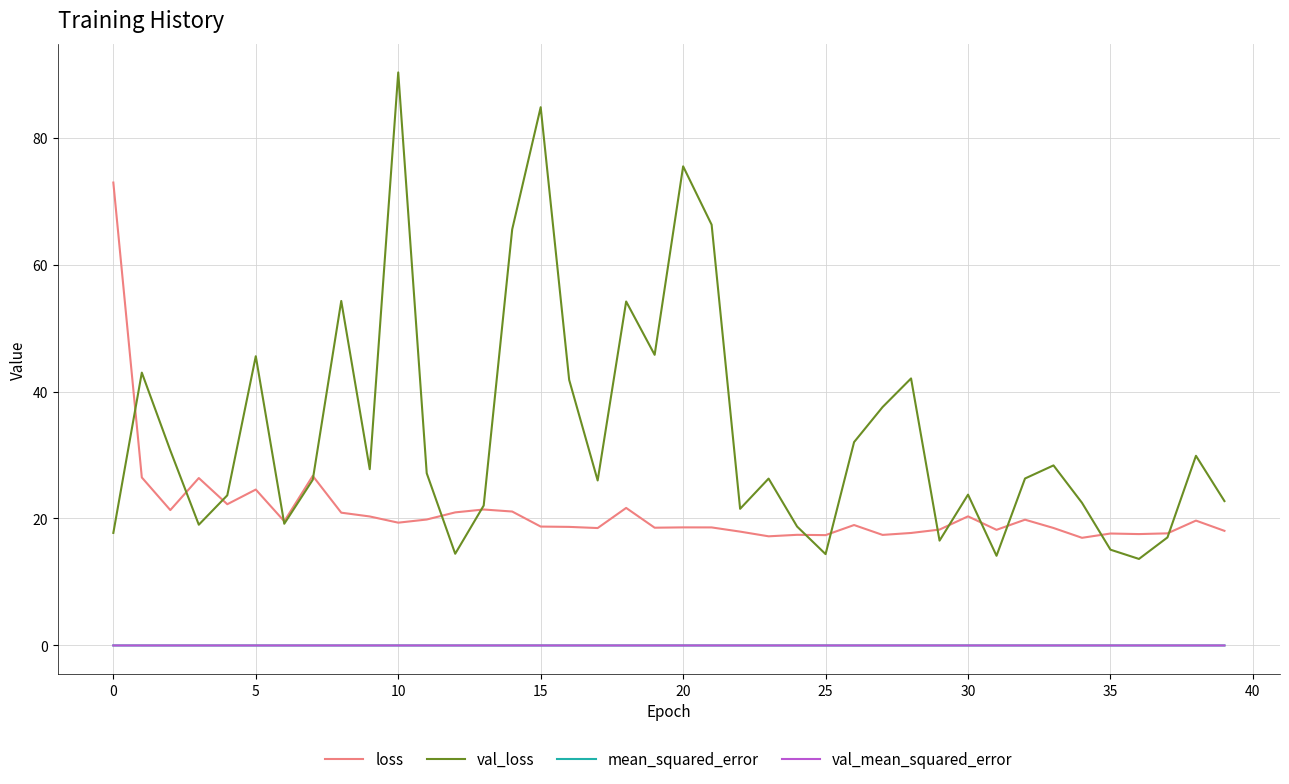

Does the chart have visible grid lines?

Yes